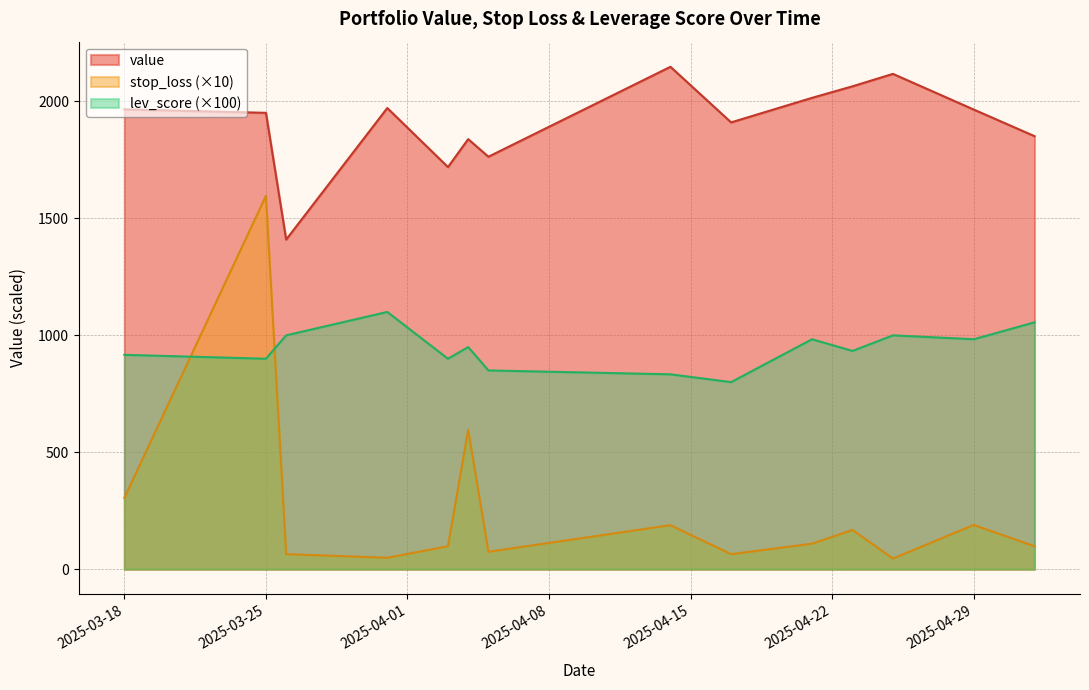

Where do lev_score and stop_loss first cross each other?

0 and 1